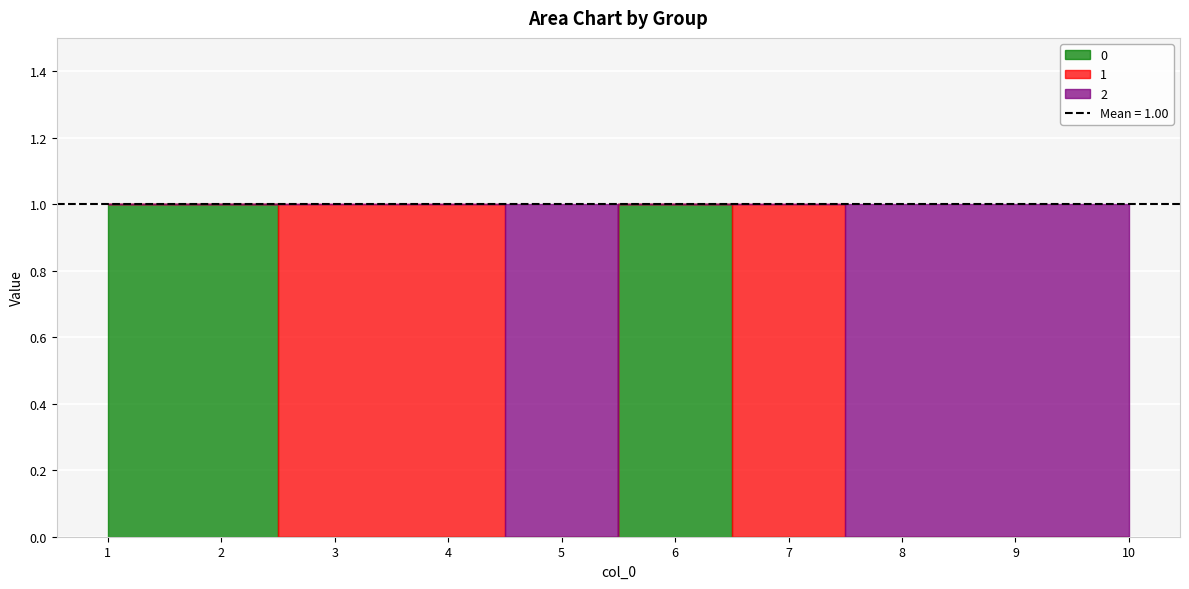

How many values in 2 are above zero?

4